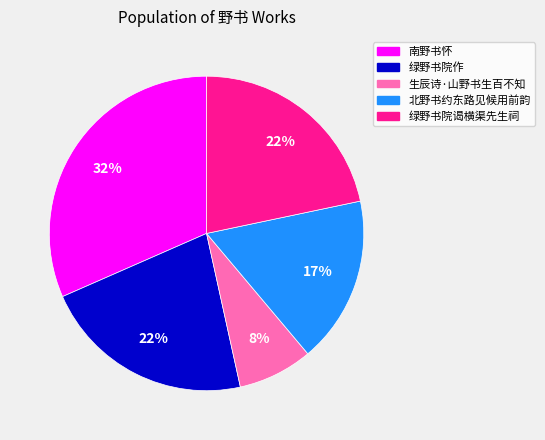

To the nearest percent, what is the difference between the 北野书约东路见候用前韵 and 绿野书院谒横渠先生祠 slice percentages?

5%